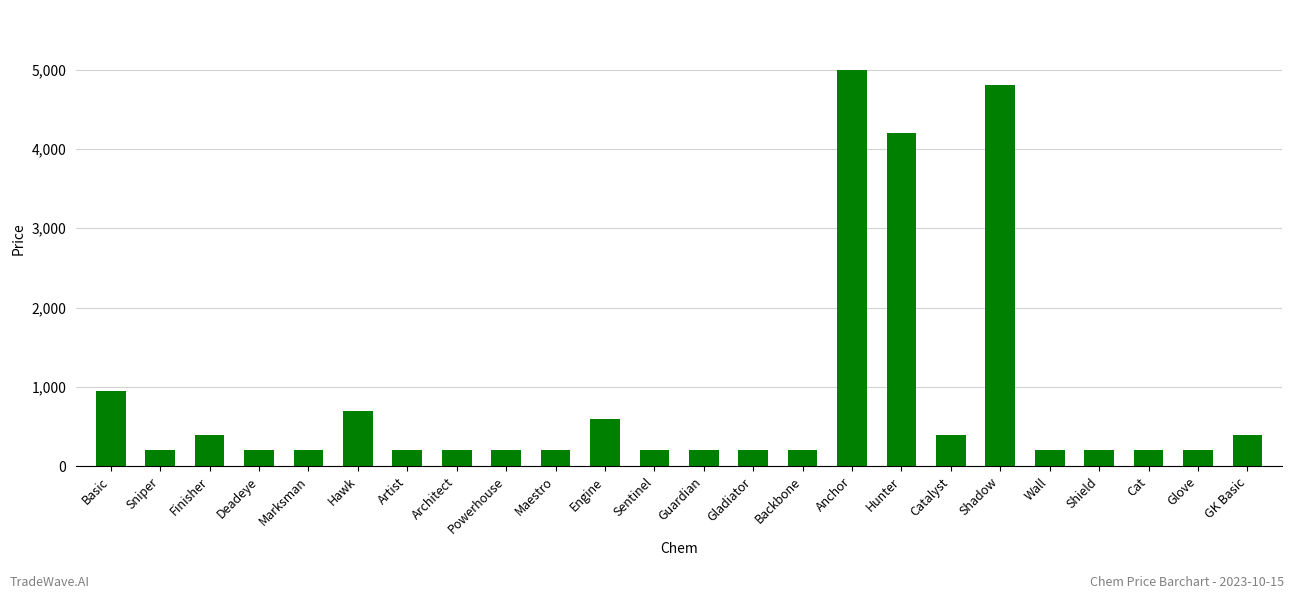

What is the label of the 22nd bar from the left?

Cat